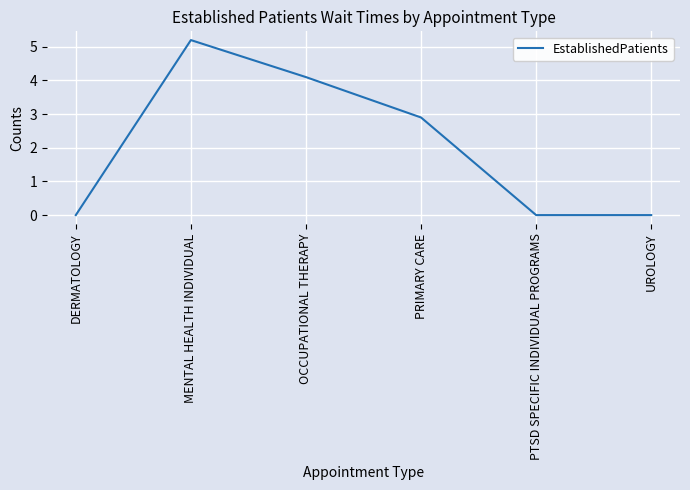

Where is the data nearest to the value 2?

PRIMARY CARE